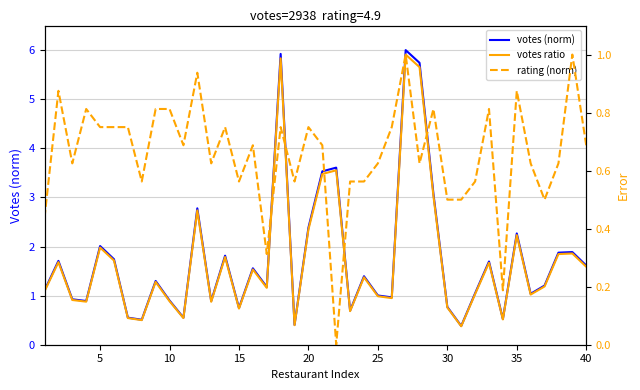

What is the highest value of the votes (norm) series?

6.0